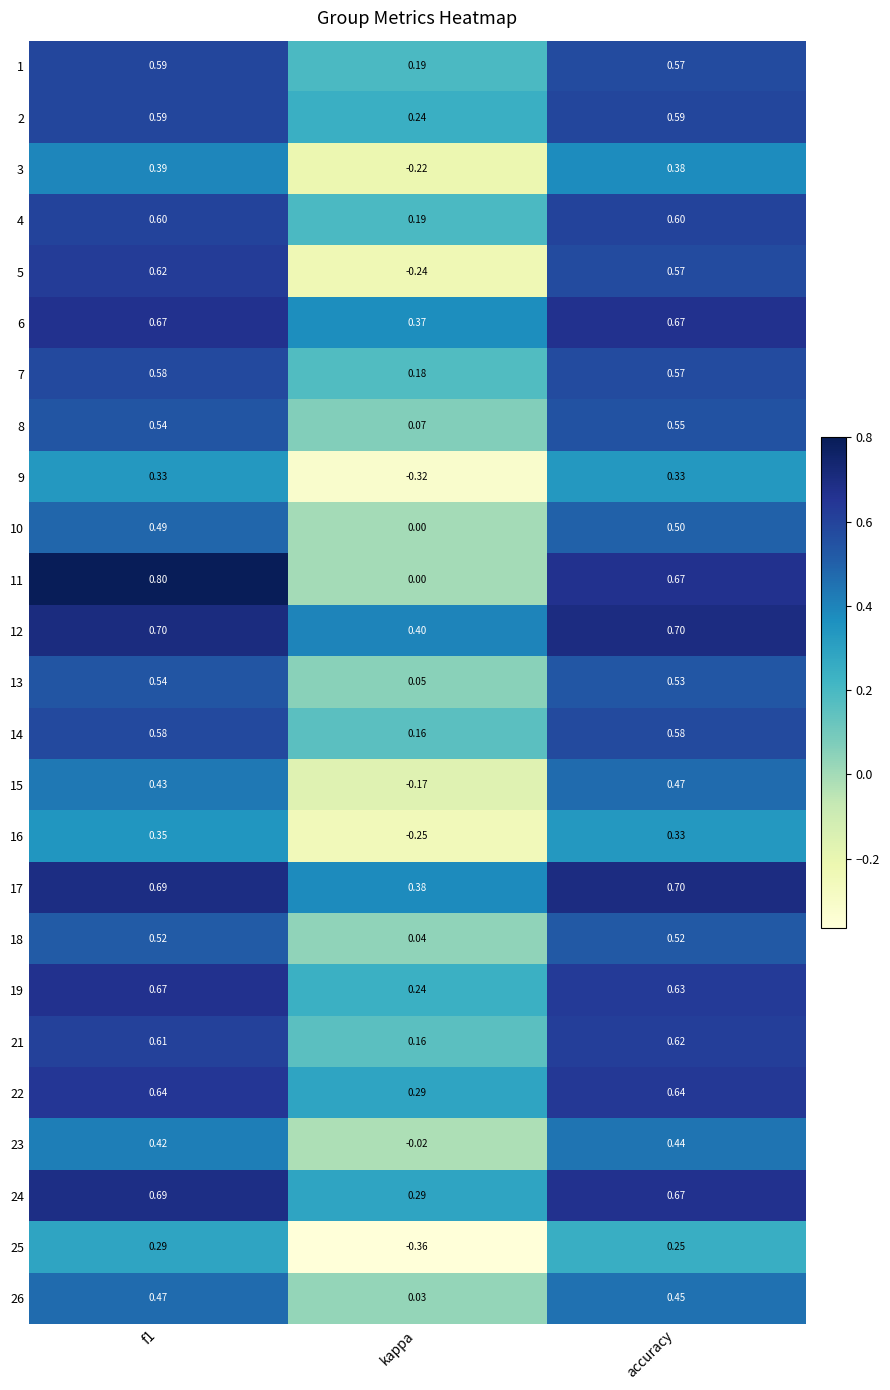

Which category has the lowest value in the 17 series?

kappa